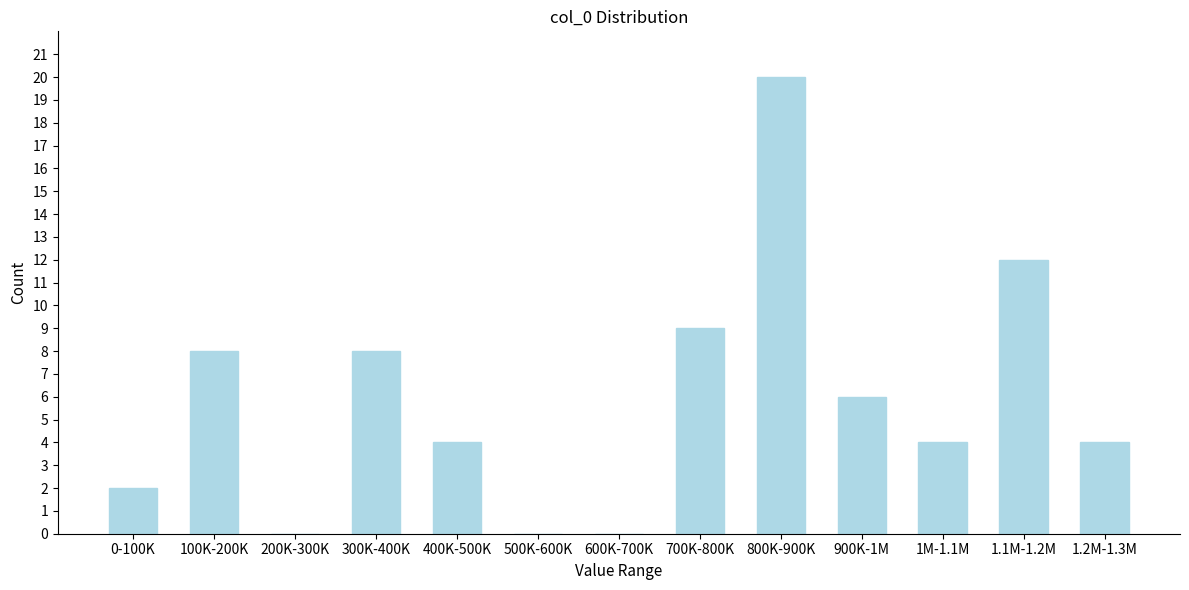

Reading left to right, transcribe all the data shown in this chart.

0-100K=2	100K-200K=8	200K-300K=0	300K-400K=8	400K-500K=4	500K-600K=0	600K-700K=0	700K-800K=9	800K-900K=20	900K-1M=6	1M-1.1M=4	1.1M-1.2M=12	1.2M-1.3M=4